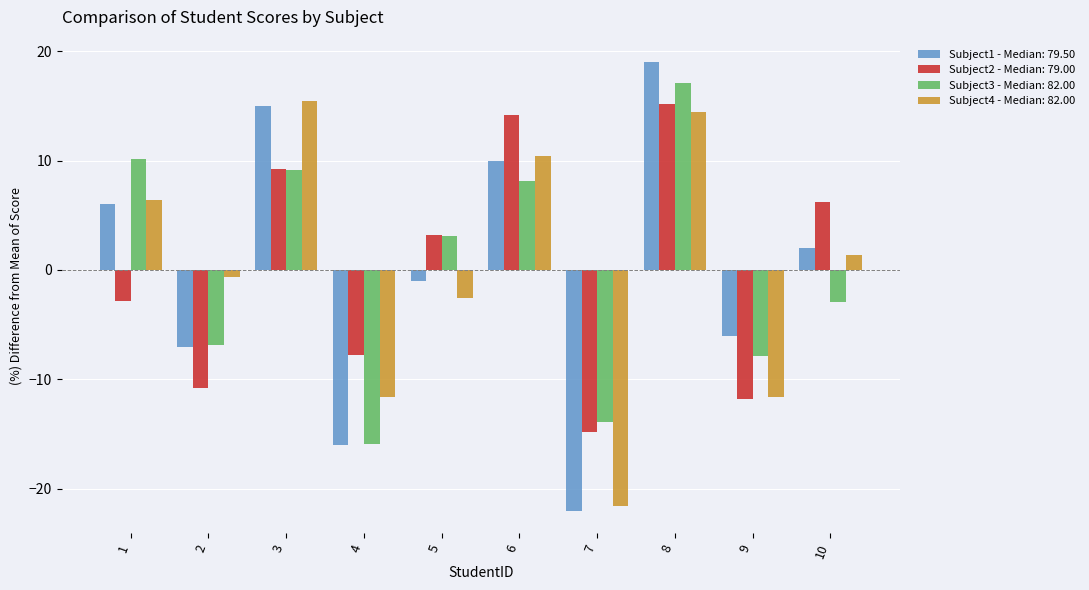

Is the value of Subject4 - Median: 82.00 at 10 greater than the value of Subject2 - Median: 79.00 at 6?

No